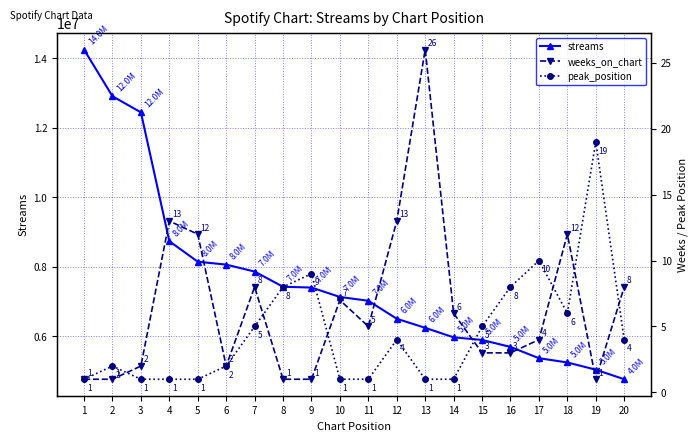

At which category does the chart reach its peak across all series?

1